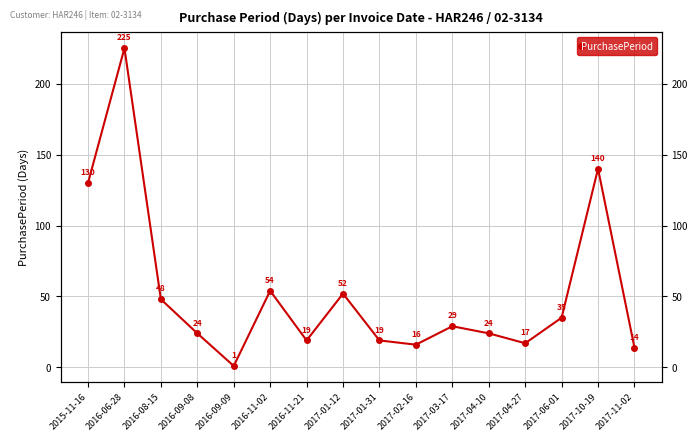

Reading left to right, transcribe all the data shown in this chart.

130	225	48	24	1	54	19	52	19	16	29	24	17	35	140	14